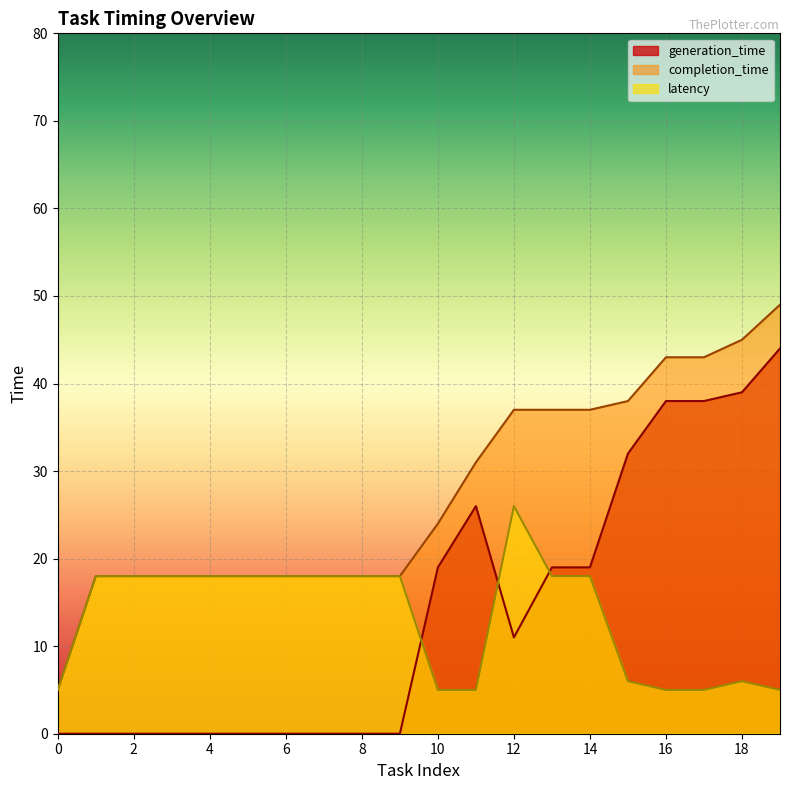

How many categories are shown in the chart?

20